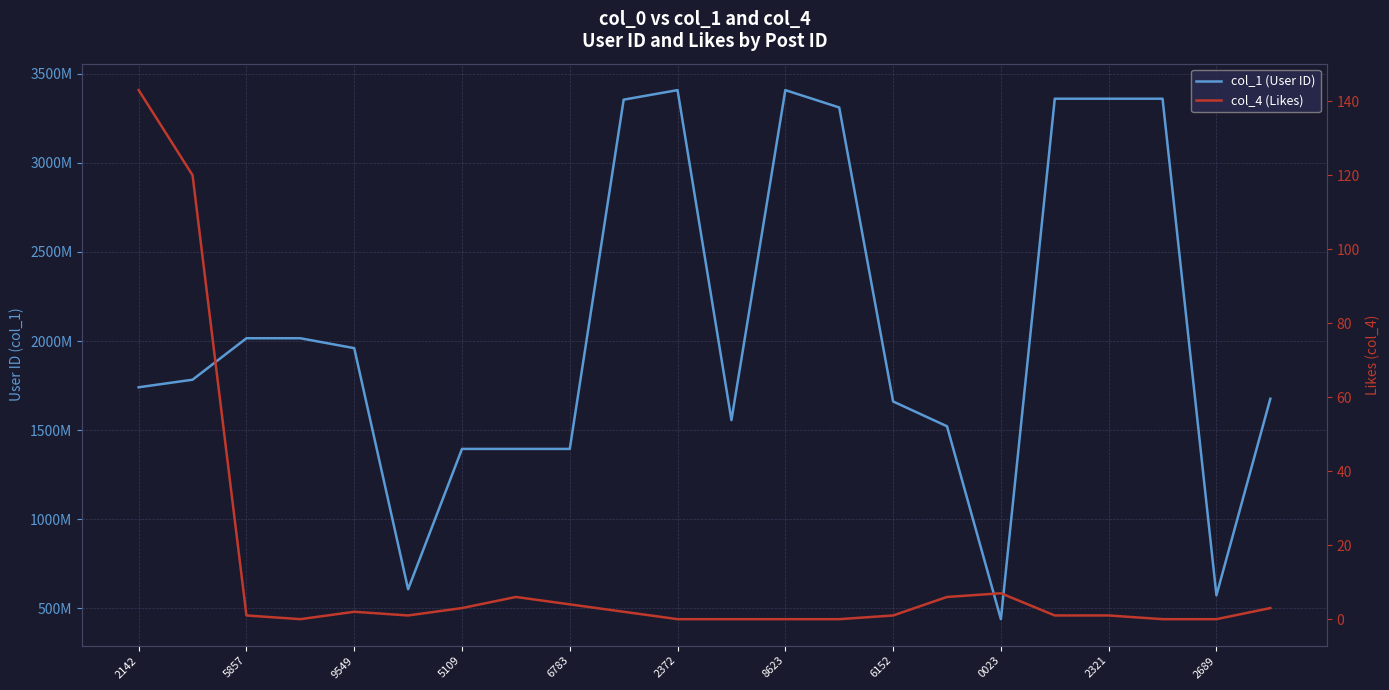

What is the value of the col_4 (Likes) point at the 22nd from the left?

3